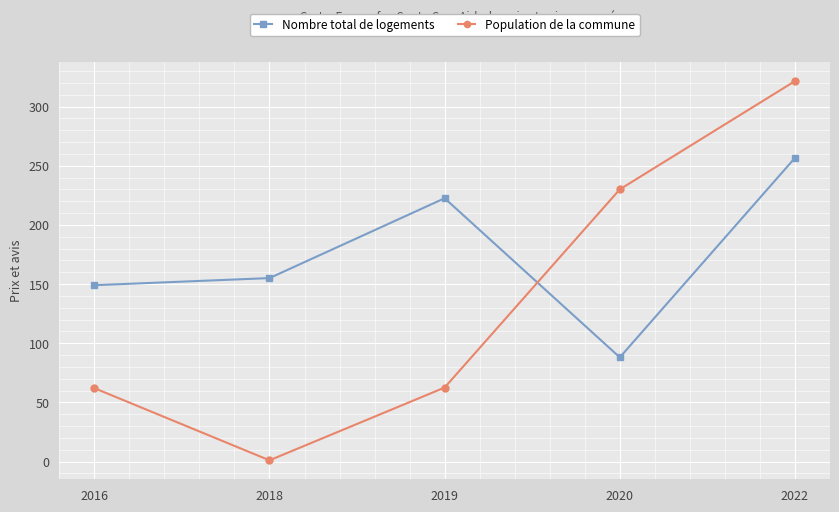

How many series are shown in this chart?

2